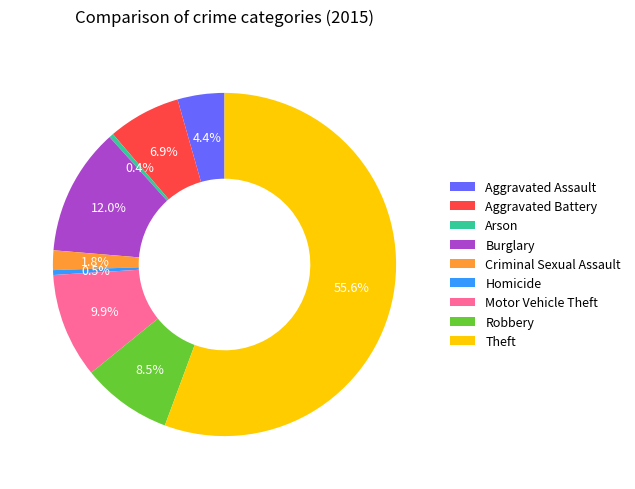

Is it true that Aggravated Battery is 1% of the pie?

False